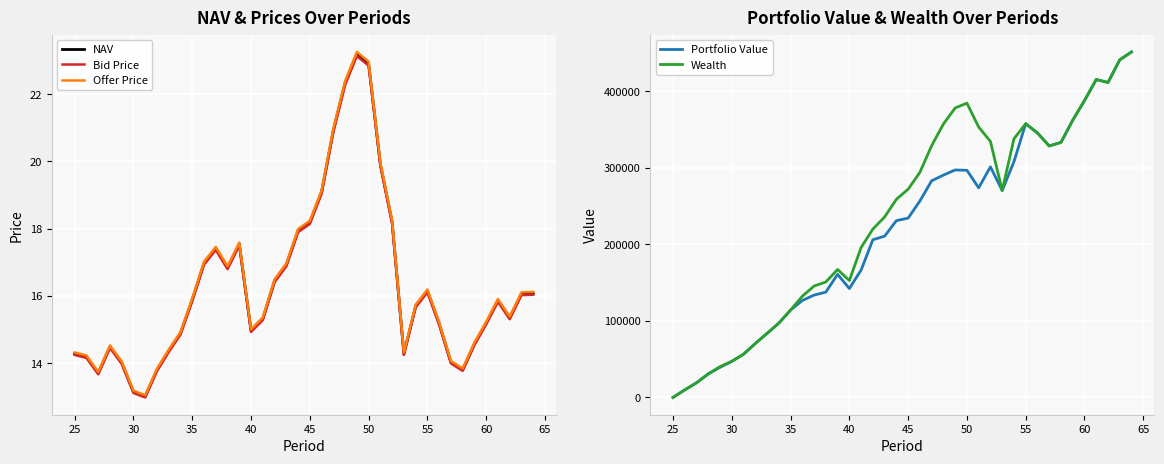

Is it true that NAV equals 13.2 at 30?

True